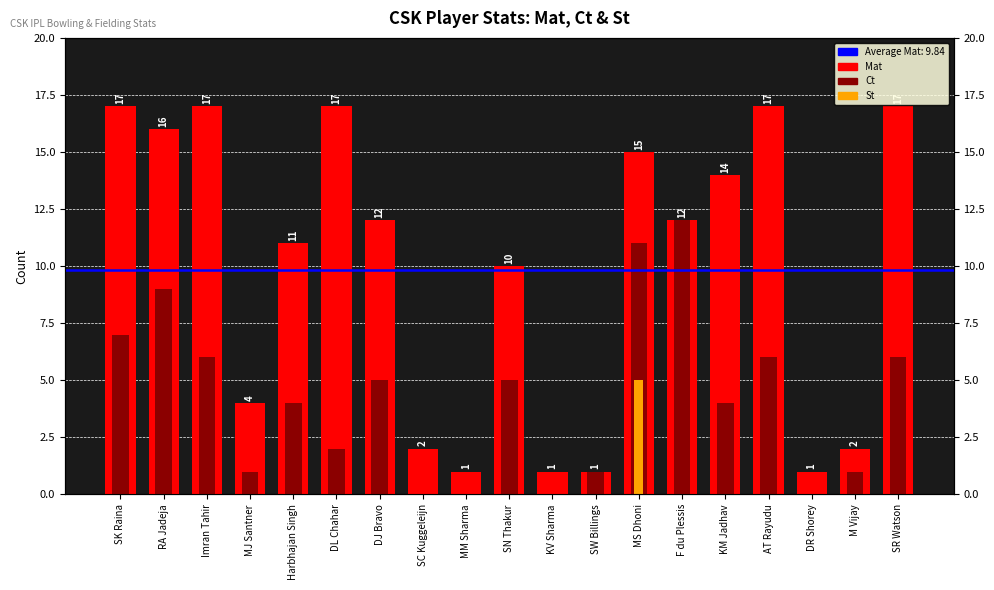

What is the total value across all series at MM Sharma?

1